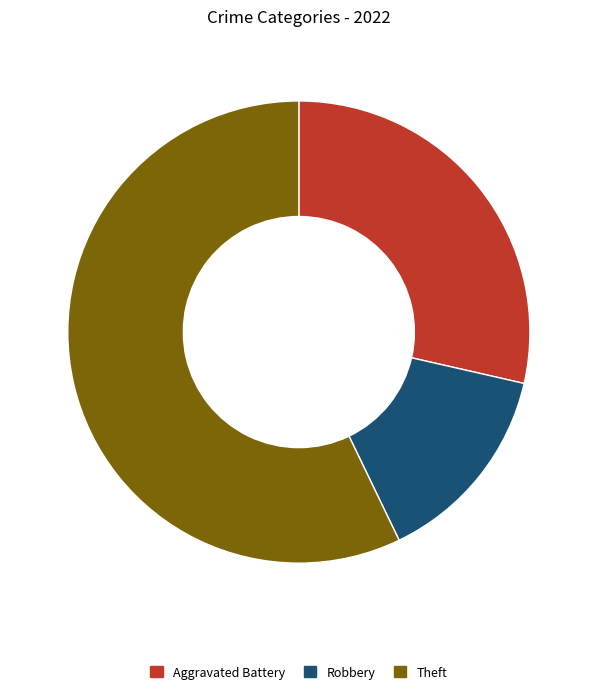

What is the ratio of the value at Theft to the value at Aggravated Battery?

2.0